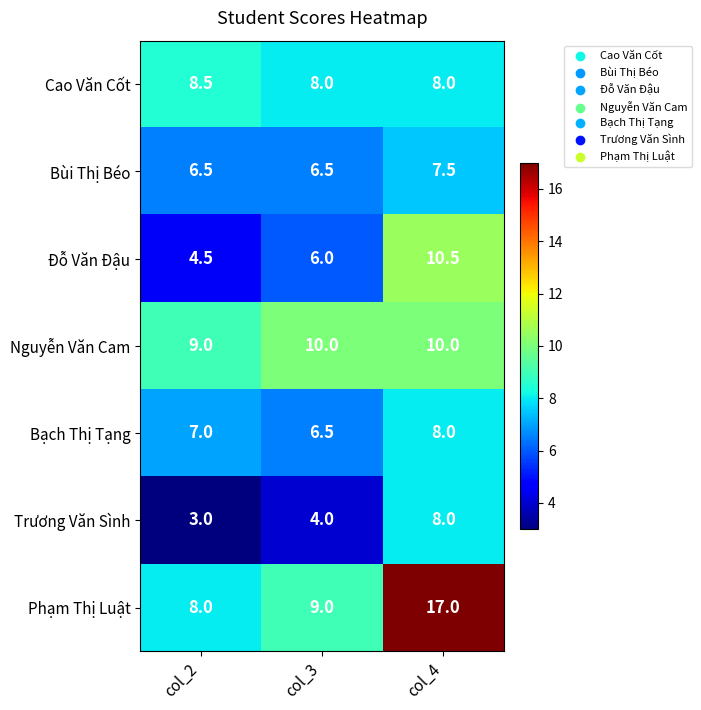

What is the difference between the Trương Văn Sình values at col_4 and col_2?

5.0